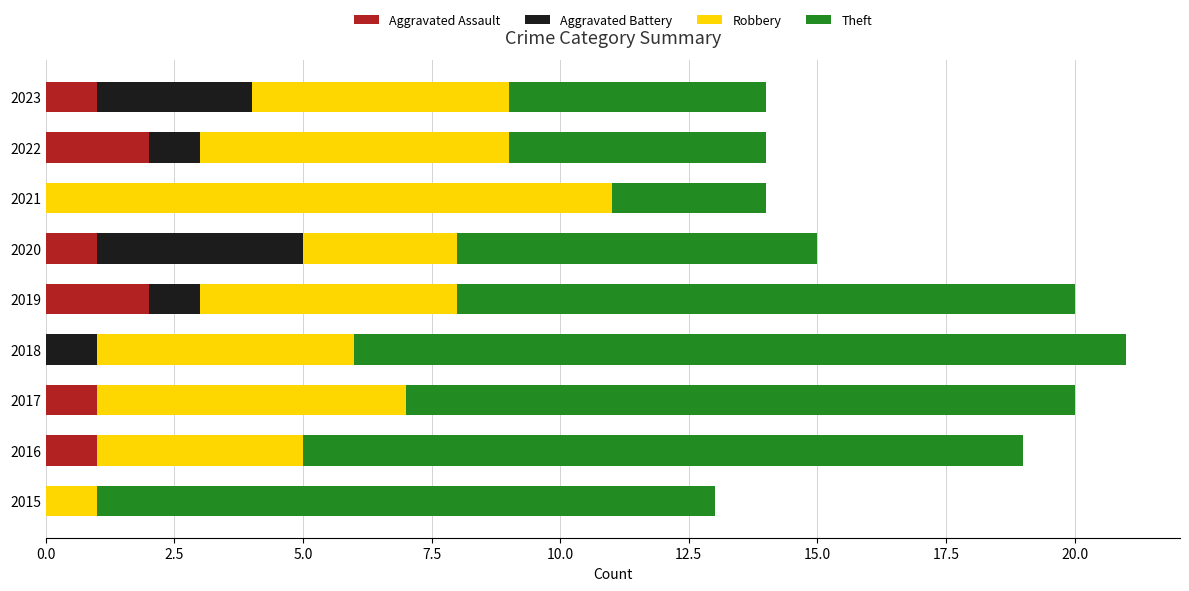

What is the sum of all Aggravated Assault values?

8